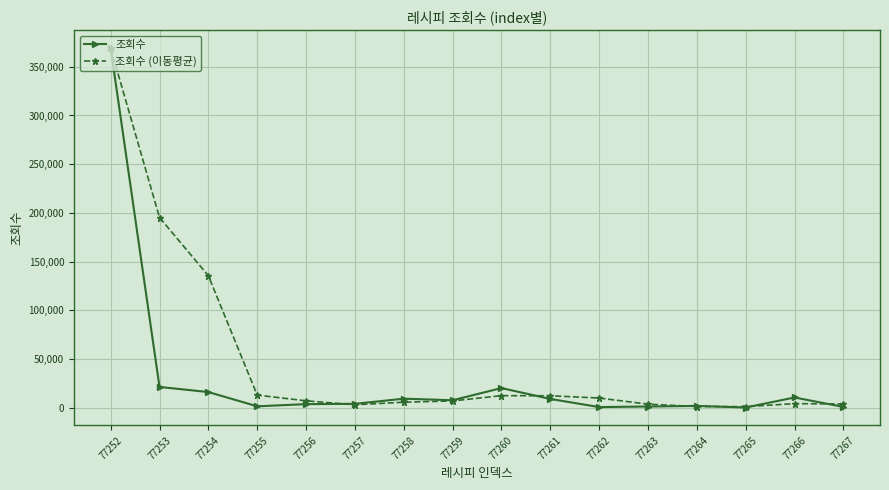

The value of 조회수 at 77261 is 9175.0. True or false?

True